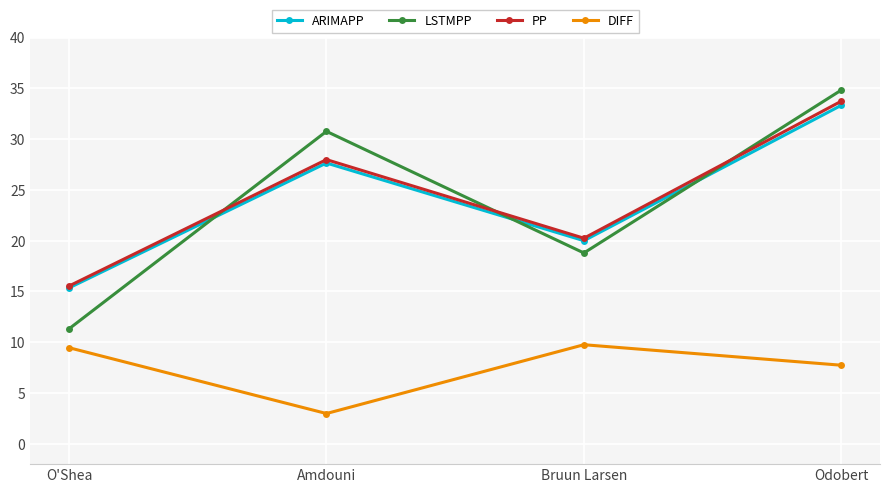

What is the average value of the PP series?

24.4